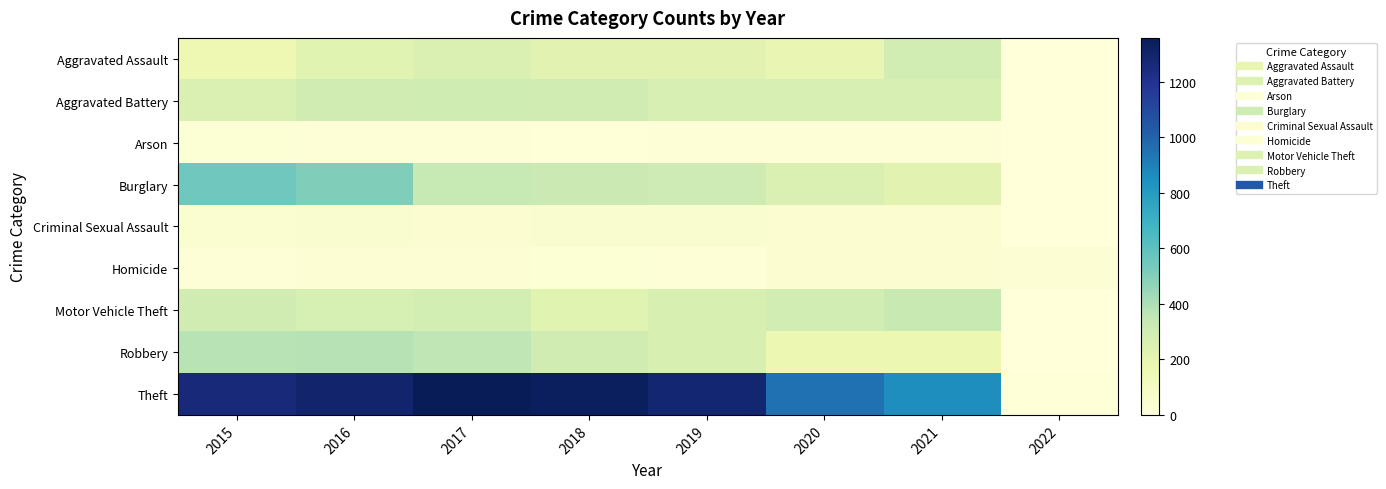

Reading left to right, transcribe all the data shown in this chart.

Aggravated Assault: 2015=164	2016=225	2017=251	2018=220	2019=220	2020=192	2021=295	2022=3
Aggravated Battery: 2015=260	2016=298	2017=303	2018=302	2019=267	2020=269	2021=270	2022=0
Arson: 2015=22	2016=14	2017=12	2018=8	2019=16	2020=12	2021=18	2022=0
Burglary: 2015=552	2016=505	2017=339	2018=319	2019=308	2020=252	2021=220	2022=0
Criminal Sexual Assault: 2015=43	2016=51	2017=41	2018=51	2019=54	2020=39	2021=33	2022=0
Homicide: 2015=13	2016=28	2017=27	2018=23	2019=21	2020=34	2021=38	2022=31
Motor Vehicle Theft: 2015=299	2016=272	2017=285	2018=225	2019=262	2020=287	2021=332	2022=1
Robbery: 2015=372	2016=381	2017=356	2018=302	2019=264	2020=174	2021=175	2022=1
Theft: 2015=1263	2016=1297	2017=1359	2018=1337	2019=1288	2020=954	2021=856	2022=6